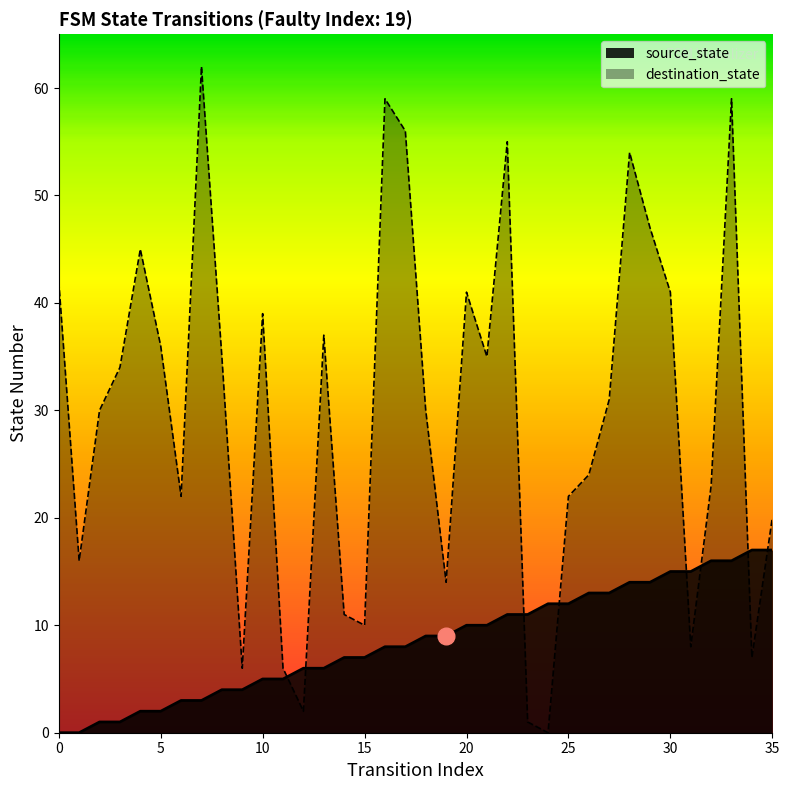

Which series has the widest spread of values?

destination_state